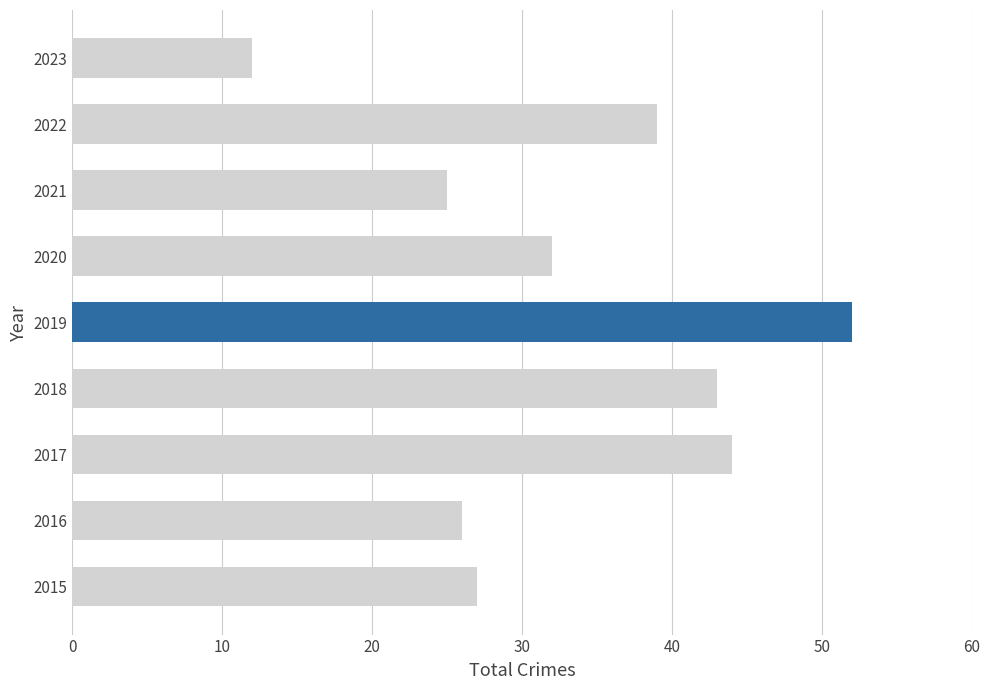

How many values are below 32?

4